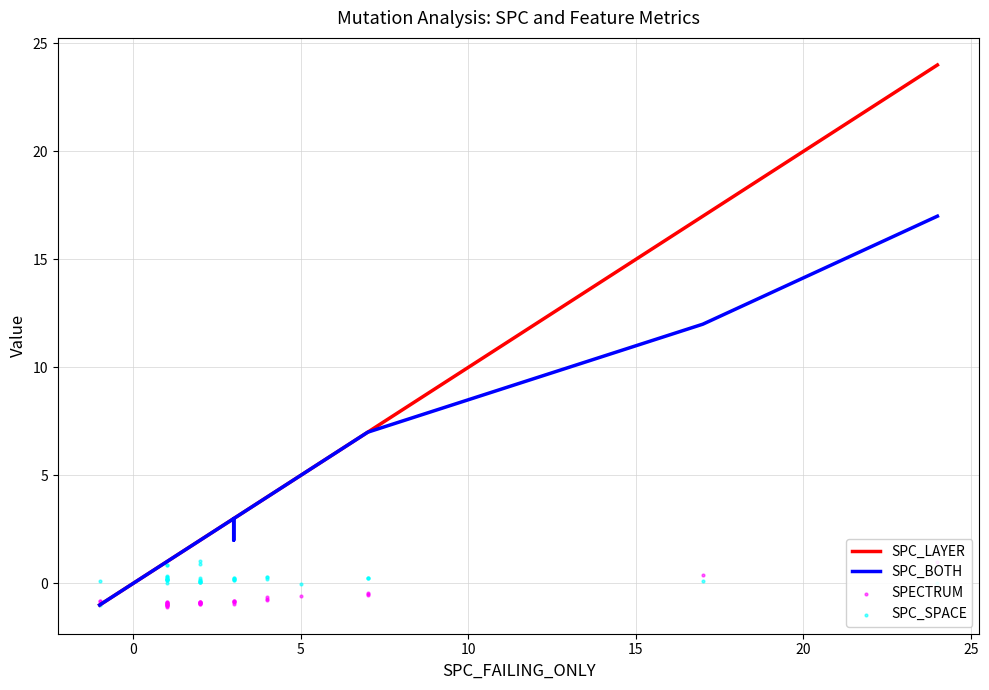

Which series reaches the maximum Y coordinate?

SPC_LAYER